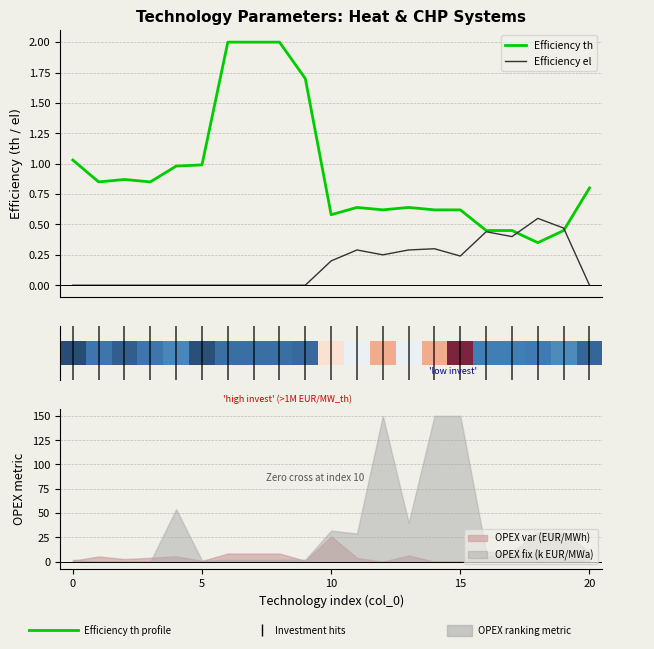

What is the sum of the Efficiency el values at 13 and 15?

0.5